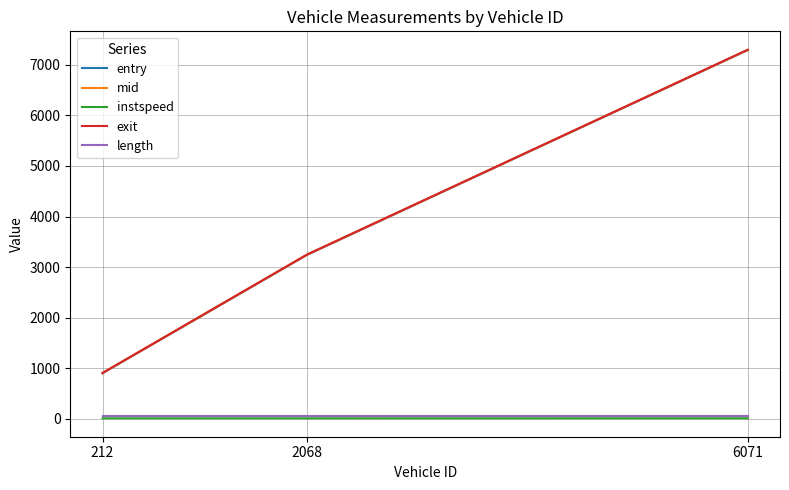

How many distinct data groups are displayed?

5